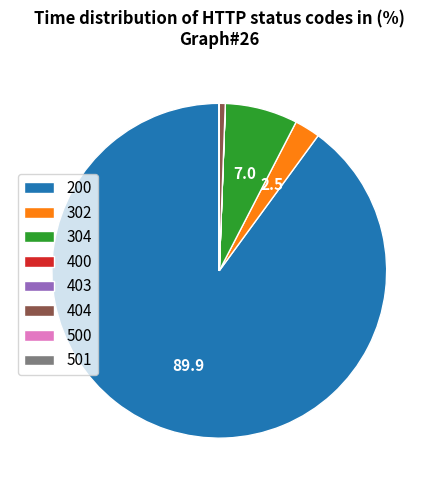

Which category has the biggest portion of the pie?

200